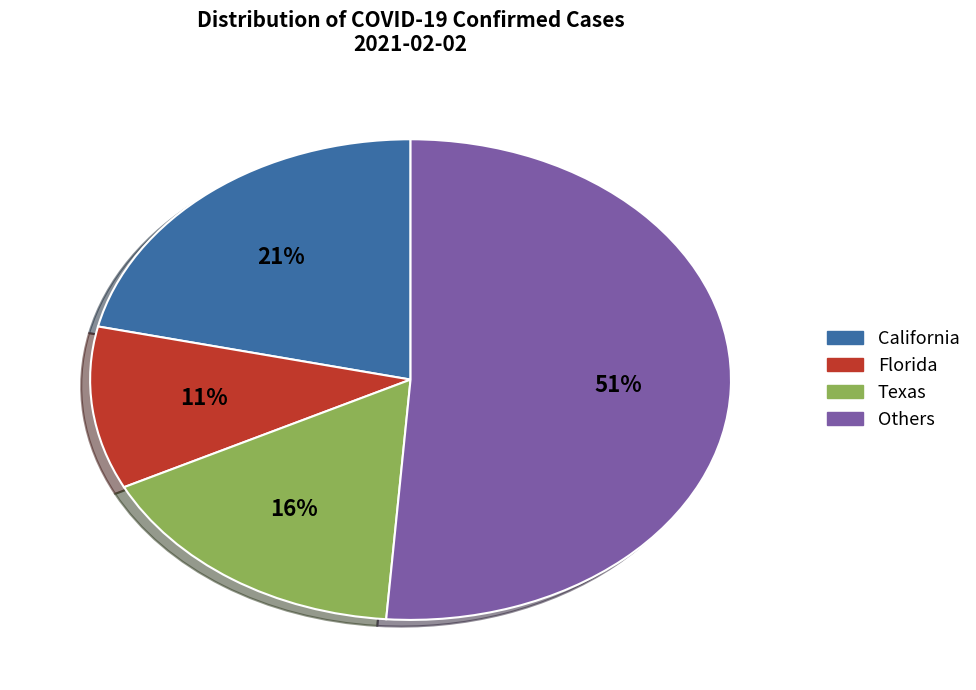

To the nearest percent, what is the average slice percentage?

25%